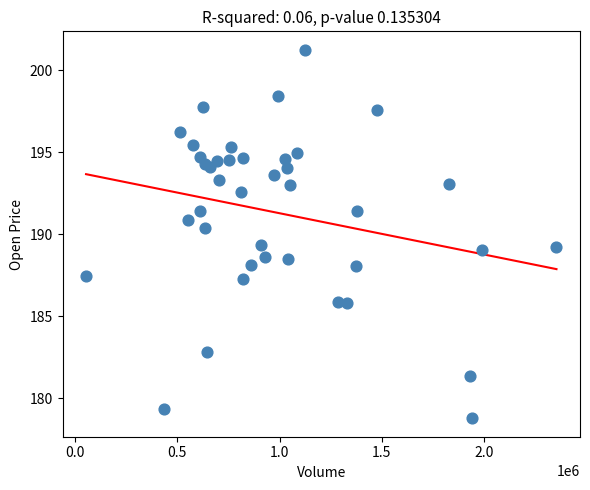

What Y value in the scatter plot is closest to 190?

190.4